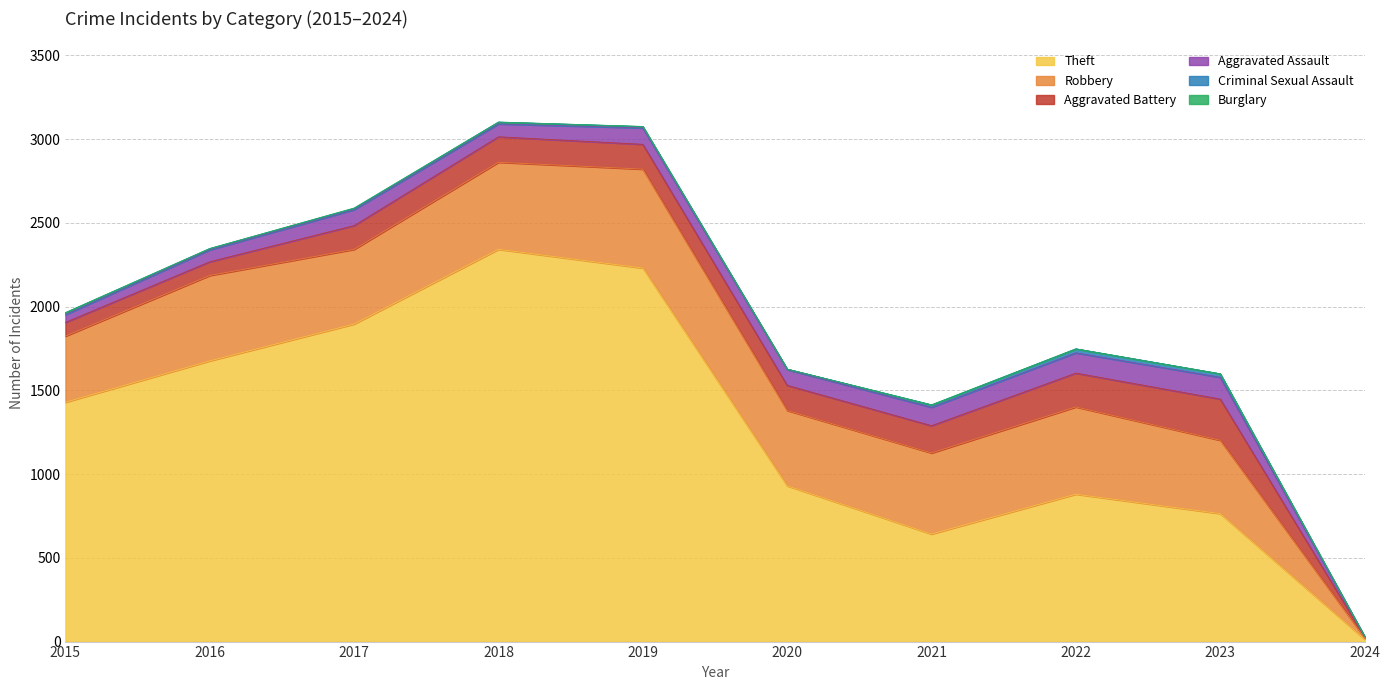

Which series has the largest total across all categories?

Theft